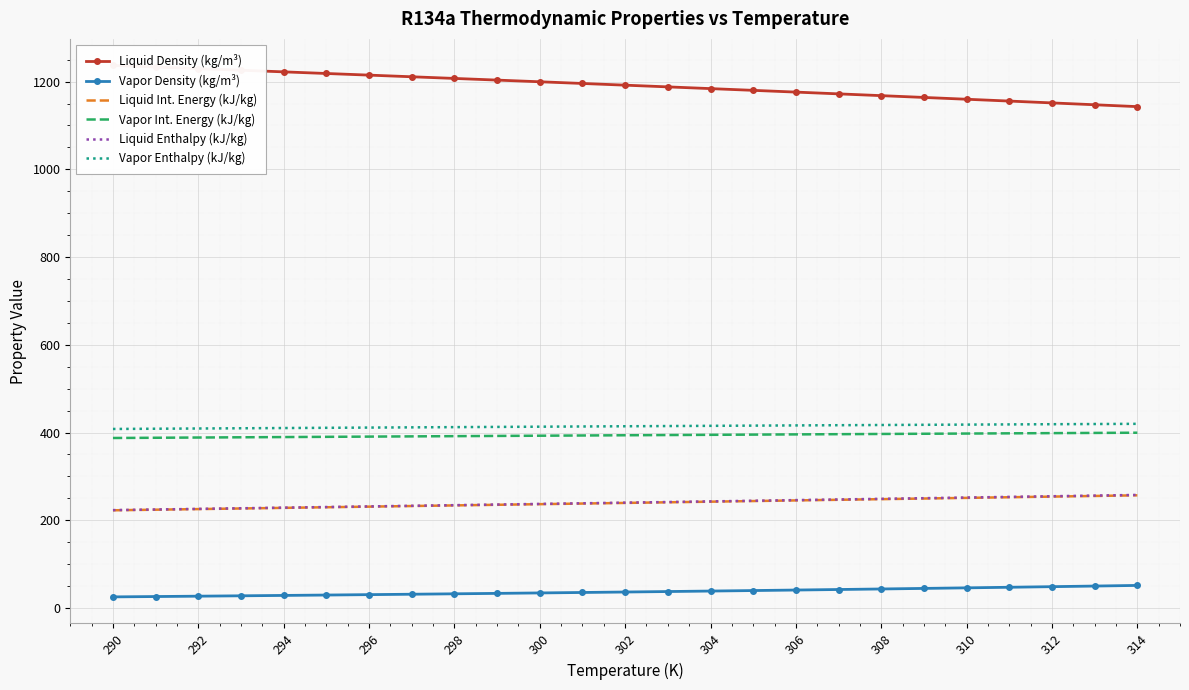

What is the minimum value for Vapor Int. Energy (kJ/kg)?

387.5